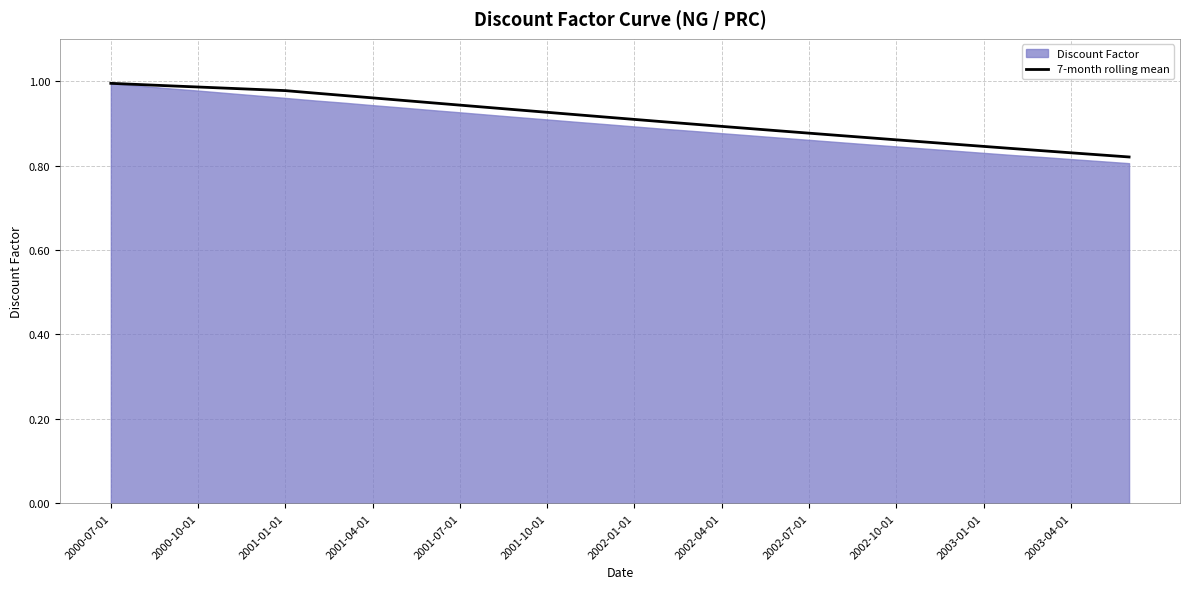

True or false: the data has more than 2 interior local peaks.

False